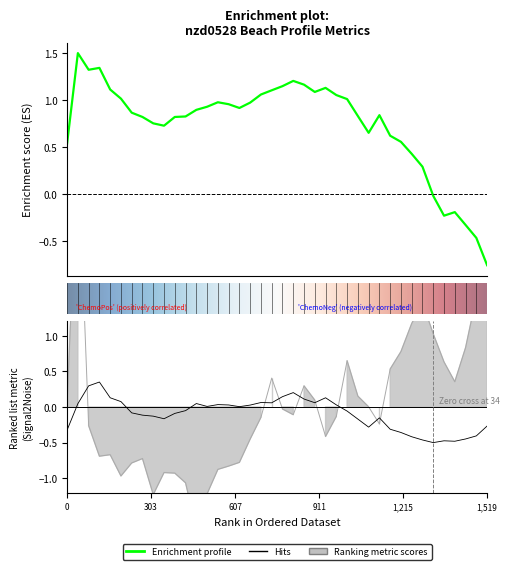

What is the label of the 12th point from the left?

1099.390709039647